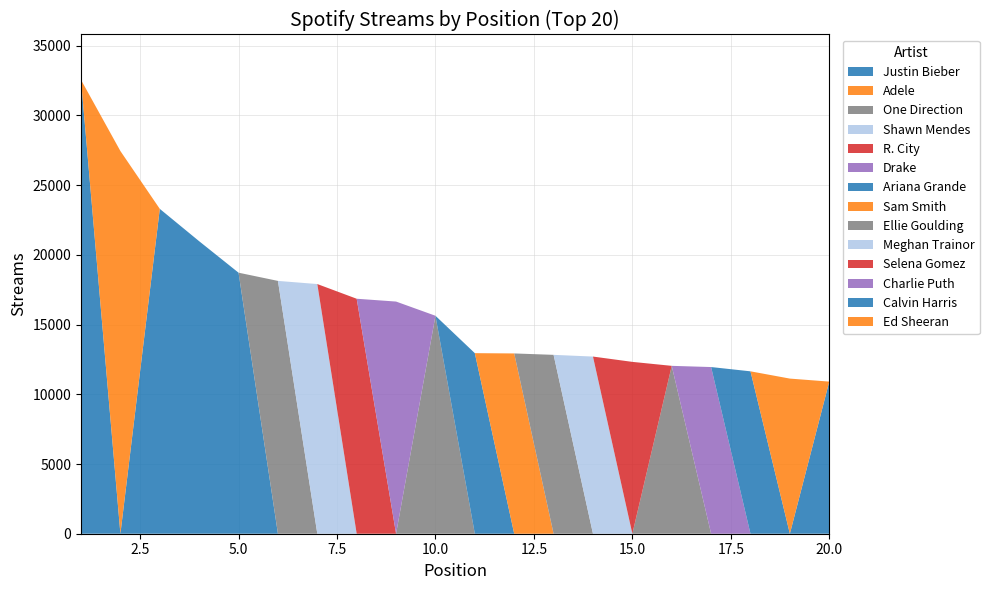

Reading right to left, extract all data points from this chart.

10911	11127	11648	11955	12041	12326	12707	12830	12931	12951	15634	16652	16854	17908	18134	18723	20980	23301	27448	32553